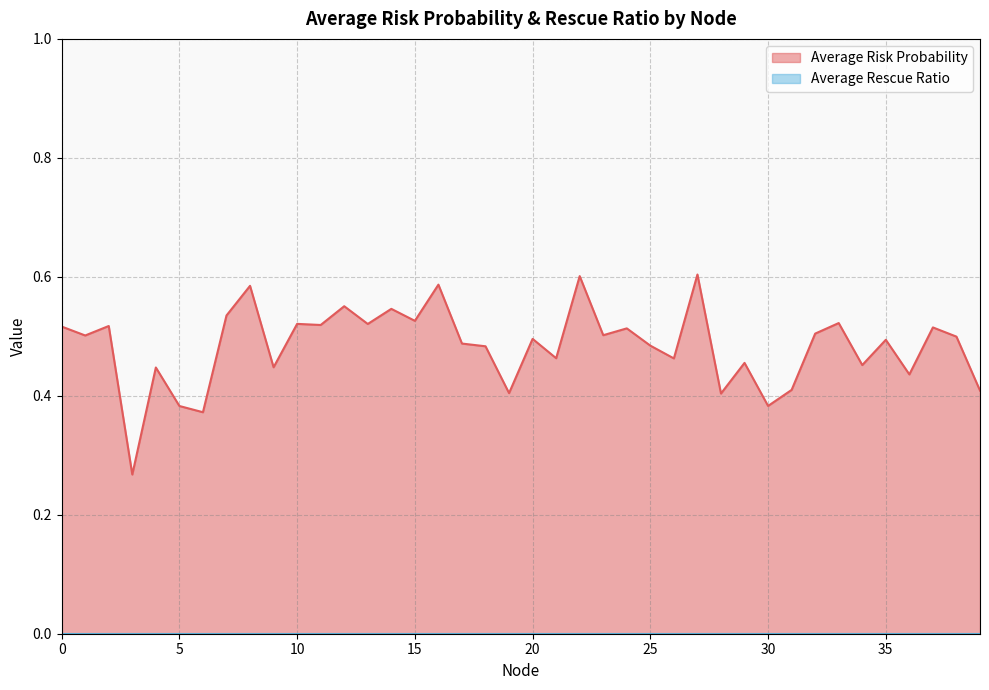

How many values are between 0 and 1?

40